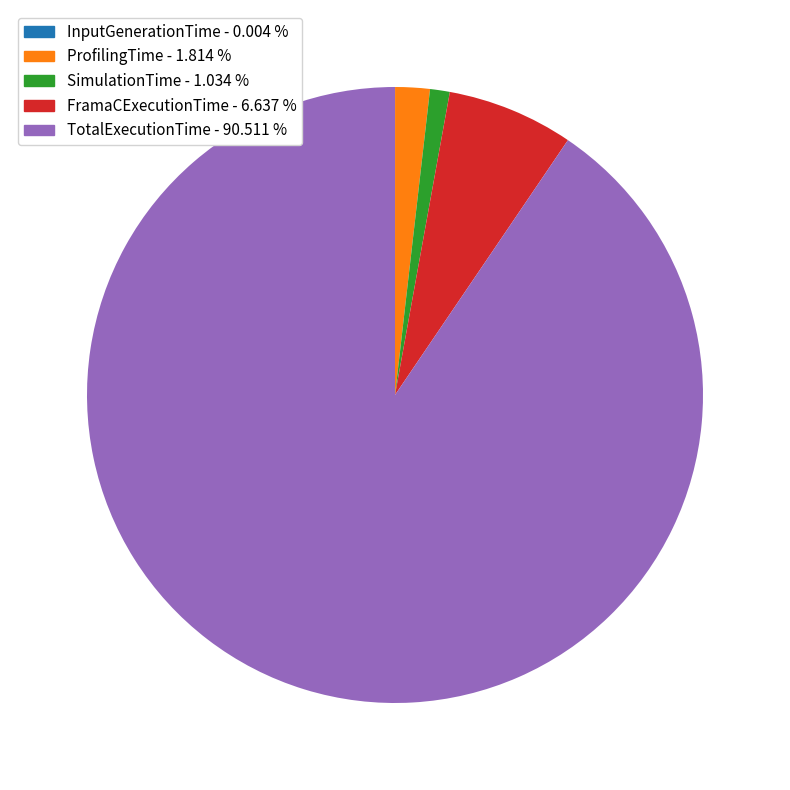

Is there any slice that represents more than half of the pie?

Yes